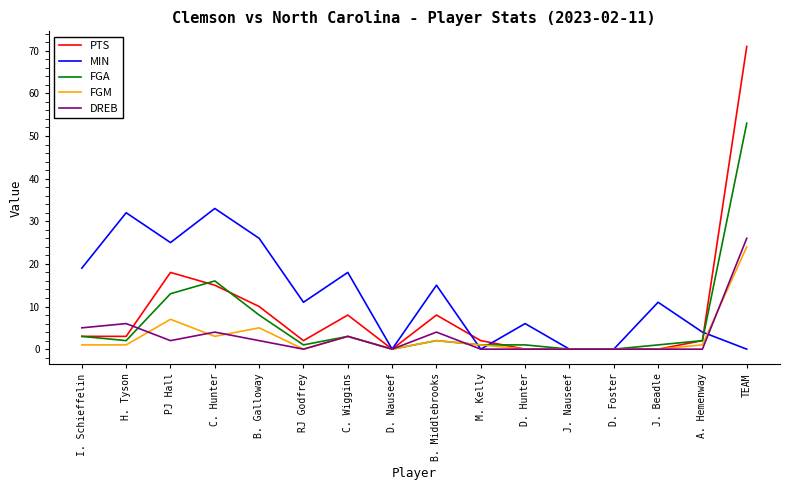

What is the total value across all series at M. Kelly?

4